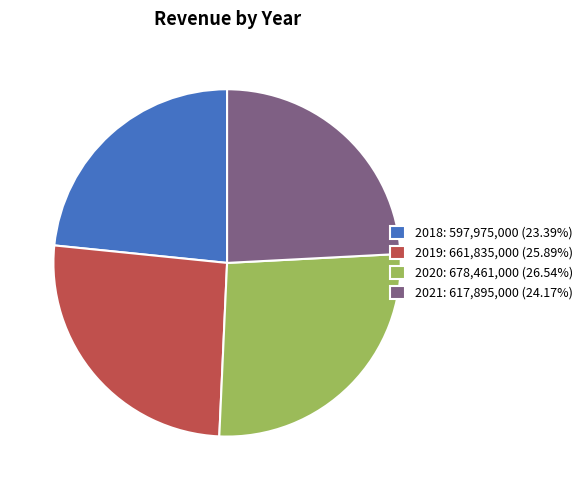

Which slice is the smallest?

2018